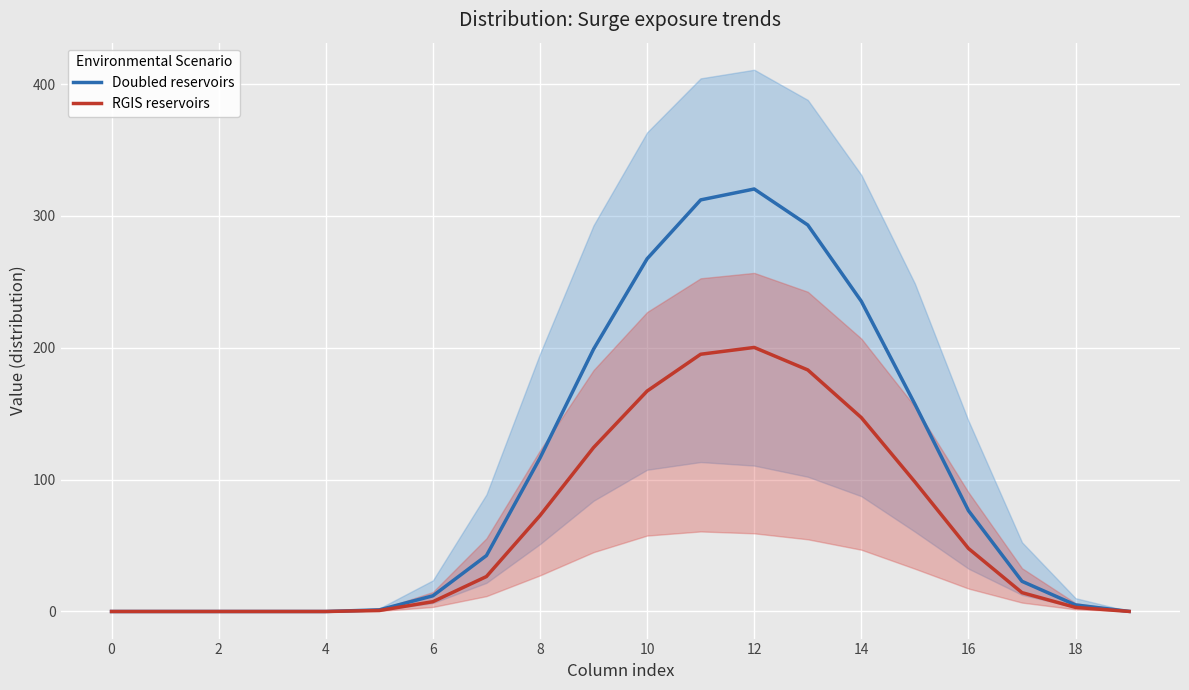

Where is RGIS reservoirs nearest to the value 100?

15